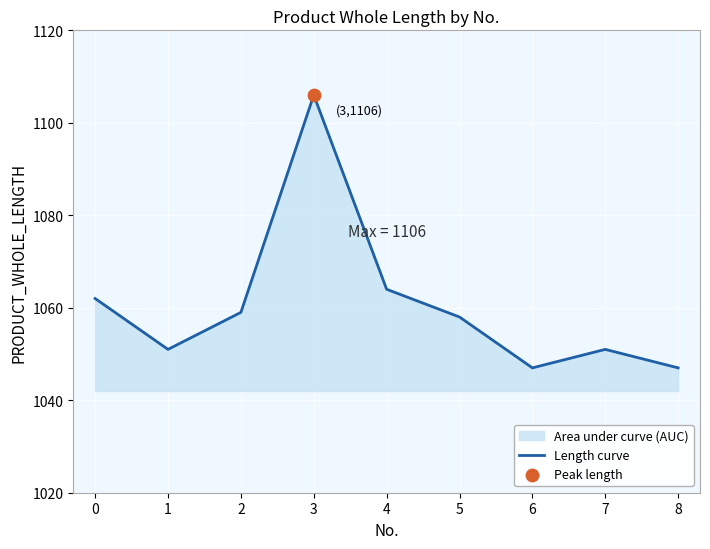

Between 3 and 1, which is larger?

3